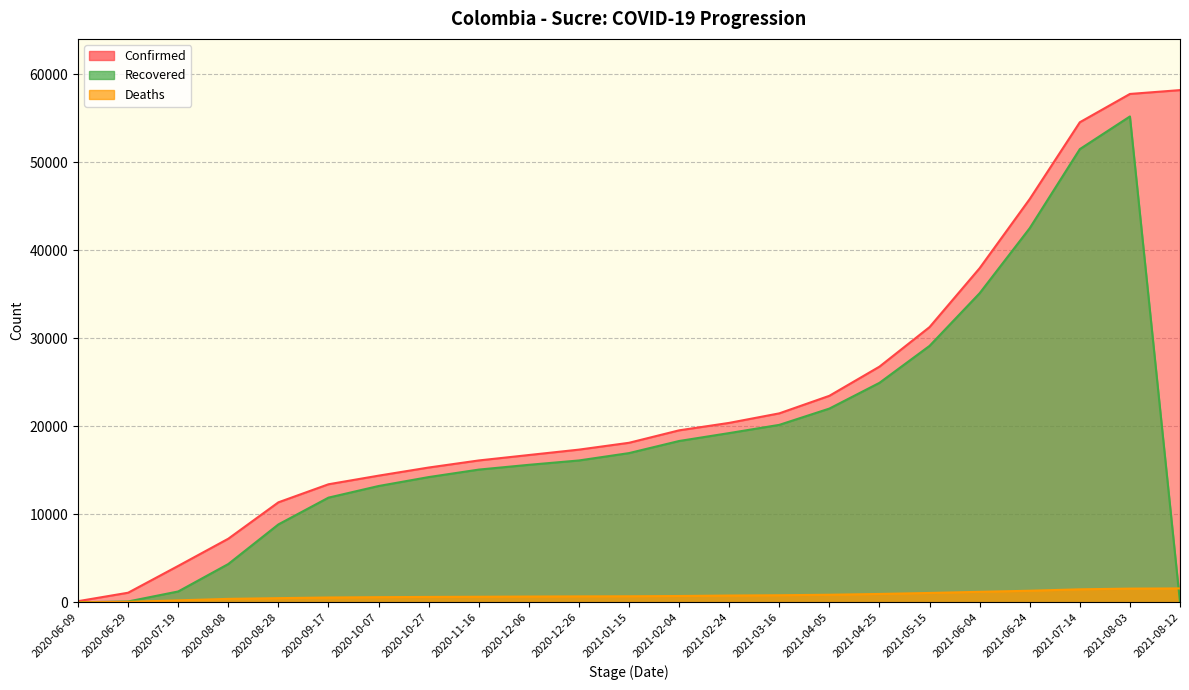

Which series has the largest total across all categories?

Confirmed